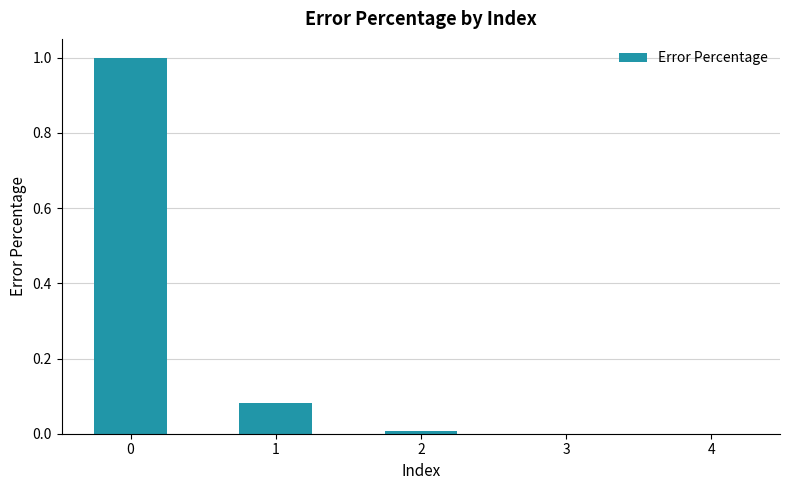

What is the greatest value displayed?

1.0